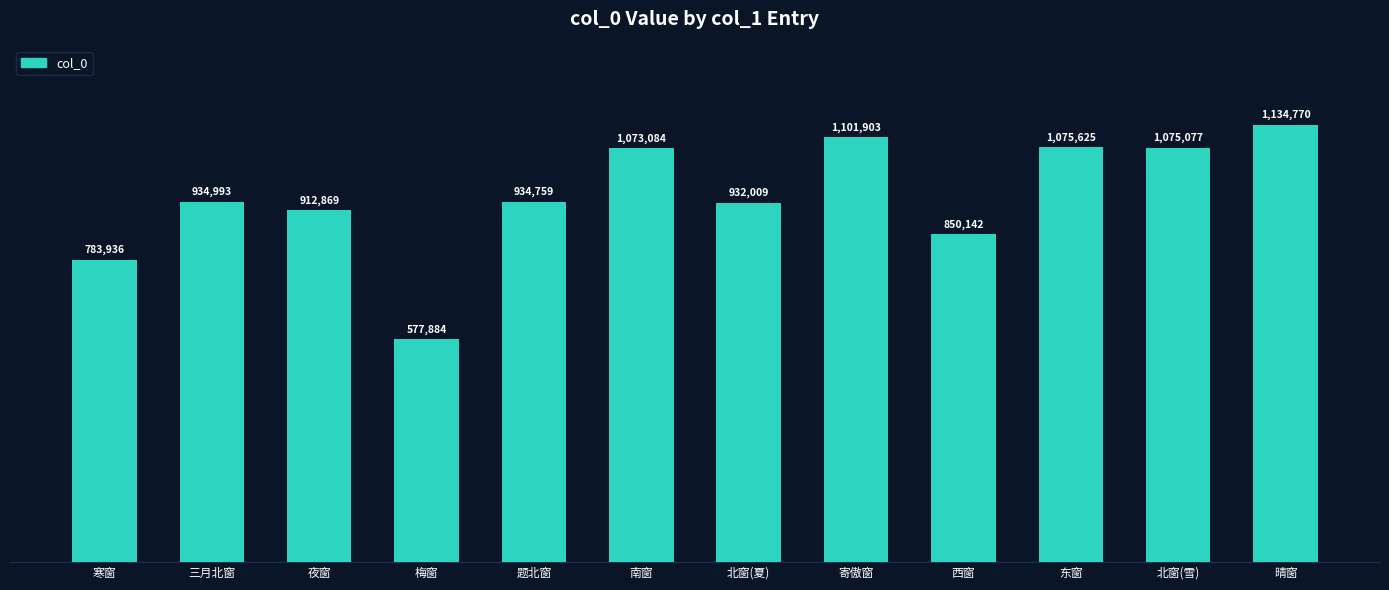

Reading left to right, extract all data points from this chart.

783936	934993	912869	577884	934759	1073084	932009	1101903	850142	1075625	1075077	1134770